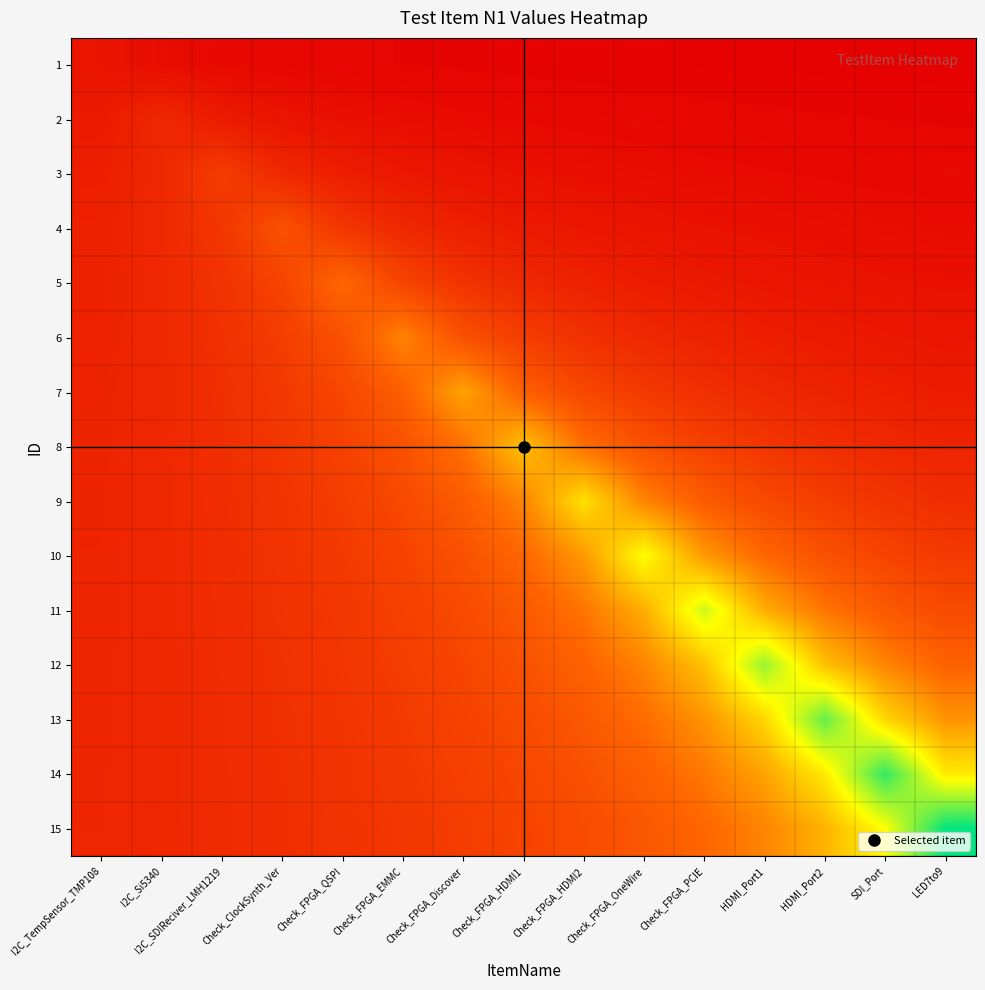

Reading left to right, what are all the values shown in this chart?

1: I2C_TempSensor_TMP108=1.0	I2C_Si5340=0.7	I2C_SDIReciver_LMH1219=0.5	Check_ClockSynth_Ver=0.4	Check_FPGA_QSPI=0.3	Check_FPGA_EMMC=0.3	Check_FPGA_Discover=0.2	Check_FPGA_HDMI1=0.2	Check_FPGA_HDMI2=0.2	Check_FPGA_OneWire=0.2	Check_FPGA_PCIE=0.2	HDMI_Port1=0.2	HDMI_Port2=0.1	SDI_Port=0.1	LED7to9=0.1
2: I2C_TempSensor_TMP108=1.3	I2C_Si5340=2.0	I2C_SDIReciver_LMH1219=1.3	Check_ClockSynth_Ver=1.0	Check_FPGA_QSPI=0.8	Check_FPGA_EMMC=0.7	Check_FPGA_Discover=0.6	Check_FPGA_HDMI1=0.5	Check_FPGA_HDMI2=0.4	Check_FPGA_OneWire=0.4	Check_FPGA_PCIE=0.4	HDMI_Port1=0.3	HDMI_Port2=0.3	SDI_Port=0.3	LED7to9=0.3
3: I2C_TempSensor_TMP108=1.5	I2C_Si5340=2.0	I2C_SDIReciver_LMH1219=3.0	Check_ClockSynth_Ver=2.0	Check_FPGA_QSPI=1.5	Check_FPGA_EMMC=1.2	Check_FPGA_Discover=1.0	Check_FPGA_HDMI1=0.9	Check_FPGA_HDMI2=0.8	Check_FPGA_OneWire=0.7	Check_FPGA_PCIE=0.6	HDMI_Port1=0.5	HDMI_Port2=0.5	SDI_Port=0.5	LED7to9=0.4
4: I2C_TempSensor_TMP108=1.6	I2C_Si5340=2.0	I2C_SDIReciver_LMH1219=2.7	Check_ClockSynth_Ver=4.0	Check_FPGA_QSPI=2.7	Check_FPGA_EMMC=2.0	Check_FPGA_Discover=1.6	Check_FPGA_HDMI1=1.3	Check_FPGA_HDMI2=1.1	Check_FPGA_OneWire=1.0	Check_FPGA_PCIE=0.9	HDMI_Port1=0.8	HDMI_Port2=0.7	SDI_Port=0.7	LED7to9=0.6
5: I2C_TempSensor_TMP108=1.7	I2C_Si5340=2.0	I2C_SDIReciver_LMH1219=2.5	Check_ClockSynth_Ver=3.3	Check_FPGA_QSPI=5.0	Check_FPGA_EMMC=3.3	Check_FPGA_Discover=2.5	Check_FPGA_HDMI1=2.0	Check_FPGA_HDMI2=1.7	Check_FPGA_OneWire=1.4	Check_FPGA_PCIE=1.2	HDMI_Port1=1.1	HDMI_Port2=1.0	SDI_Port=0.9	LED7to9=0.8
6: I2C_TempSensor_TMP108=1.7	I2C_Si5340=2.0	I2C_SDIReciver_LMH1219=2.4	Check_ClockSynth_Ver=3.0	Check_FPGA_QSPI=4.0	Check_FPGA_EMMC=6.0	Check_FPGA_Discover=4.0	Check_FPGA_HDMI1=3.0	Check_FPGA_HDMI2=2.4	Check_FPGA_OneWire=2.0	Check_FPGA_PCIE=1.7	HDMI_Port1=1.5	HDMI_Port2=1.3	SDI_Port=1.2	LED7to9=1.1
7: I2C_TempSensor_TMP108=1.8	I2C_Si5340=2.0	I2C_SDIReciver_LMH1219=2.3	Check_ClockSynth_Ver=2.8	Check_FPGA_QSPI=3.5	Check_FPGA_EMMC=4.7	Check_FPGA_Discover=7.0	Check_FPGA_HDMI1=4.7	Check_FPGA_HDMI2=3.5	Check_FPGA_OneWire=2.8	Check_FPGA_PCIE=2.3	HDMI_Port1=2.0	HDMI_Port2=1.8	SDI_Port=1.6	LED7to9=1.4
8: I2C_TempSensor_TMP108=1.8	I2C_Si5340=2.0	I2C_SDIReciver_LMH1219=2.3	Check_ClockSynth_Ver=2.7	Check_FPGA_QSPI=3.2	Check_FPGA_EMMC=4.0	Check_FPGA_Discover=5.3	Check_FPGA_HDMI1=8.0	Check_FPGA_HDMI2=5.3	Check_FPGA_OneWire=4.0	Check_FPGA_PCIE=3.2	HDMI_Port1=2.7	HDMI_Port2=2.3	SDI_Port=2.0	LED7to9=1.8
9: I2C_TempSensor_TMP108=1.8	I2C_Si5340=2.0	I2C_SDIReciver_LMH1219=2.2	Check_ClockSynth_Ver=2.6	Check_FPGA_QSPI=3.0	Check_FPGA_EMMC=3.6	Check_FPGA_Discover=4.5	Check_FPGA_HDMI1=6.0	Check_FPGA_HDMI2=9.0	Check_FPGA_OneWire=6.0	Check_FPGA_PCIE=4.5	HDMI_Port1=3.6	HDMI_Port2=3.0	SDI_Port=2.6	LED7to9=2.2
10: I2C_TempSensor_TMP108=1.8	I2C_Si5340=2.0	I2C_SDIReciver_LMH1219=2.2	Check_ClockSynth_Ver=2.5	Check_FPGA_QSPI=2.9	Check_FPGA_EMMC=3.3	Check_FPGA_Discover=4.0	Check_FPGA_HDMI1=5.0	Check_FPGA_HDMI2=6.7	Check_FPGA_OneWire=10.0	Check_FPGA_PCIE=6.7	HDMI_Port1=5.0	HDMI_Port2=4.0	SDI_Port=3.3	LED7to9=2.9
11: I2C_TempSensor_TMP108=1.8	I2C_Si5340=2.0	I2C_SDIReciver_LMH1219=2.2	Check_ClockSynth_Ver=2.4	Check_FPGA_QSPI=2.8	Check_FPGA_EMMC=3.1	Check_FPGA_Discover=3.7	Check_FPGA_HDMI1=4.4	Check_FPGA_HDMI2=5.5	Check_FPGA_OneWire=7.3	Check_FPGA_PCIE=11.0	HDMI_Port1=7.3	HDMI_Port2=5.5	SDI_Port=4.4	LED7to9=3.7
12: I2C_TempSensor_TMP108=1.8	I2C_Si5340=2.0	I2C_SDIReciver_LMH1219=2.2	Check_ClockSynth_Ver=2.4	Check_FPGA_QSPI=2.7	Check_FPGA_EMMC=3.0	Check_FPGA_Discover=3.4	Check_FPGA_HDMI1=4.0	Check_FPGA_HDMI2=4.8	Check_FPGA_OneWire=6.0	Check_FPGA_PCIE=8.0	HDMI_Port1=12.0	HDMI_Port2=8.0	SDI_Port=6.0	LED7to9=4.8
13: I2C_TempSensor_TMP108=1.9	I2C_Si5340=2.0	I2C_SDIReciver_LMH1219=2.2	Check_ClockSynth_Ver=2.4	Check_FPGA_QSPI=2.6	Check_FPGA_EMMC=2.9	Check_FPGA_Discover=3.2	Check_FPGA_HDMI1=3.7	Check_FPGA_HDMI2=4.3	Check_FPGA_OneWire=5.2	Check_FPGA_PCIE=6.5	HDMI_Port1=8.7	HDMI_Port2=13.0	SDI_Port=8.7	LED7to9=6.5
14: I2C_TempSensor_TMP108=1.9	I2C_Si5340=2.0	I2C_SDIReciver_LMH1219=2.2	Check_ClockSynth_Ver=2.3	Check_FPGA_QSPI=2.5	Check_FPGA_EMMC=2.8	Check_FPGA_Discover=3.1	Check_FPGA_HDMI1=3.5	Check_FPGA_HDMI2=4.0	Check_FPGA_OneWire=4.7	Check_FPGA_PCIE=5.6	HDMI_Port1=7.0	HDMI_Port2=9.3	SDI_Port=14.0	LED7to9=9.3
15: I2C_TempSensor_TMP108=1.9	I2C_Si5340=2.0	I2C_SDIReciver_LMH1219=2.1	Check_ClockSynth_Ver=2.3	Check_FPGA_QSPI=2.5	Check_FPGA_EMMC=2.7	Check_FPGA_Discover=3.0	Check_FPGA_HDMI1=3.3	Check_FPGA_HDMI2=3.8	Check_FPGA_OneWire=4.3	Check_FPGA_PCIE=5.0	HDMI_Port1=6.0	HDMI_Port2=7.5	SDI_Port=10.0	LED7to9=15.0